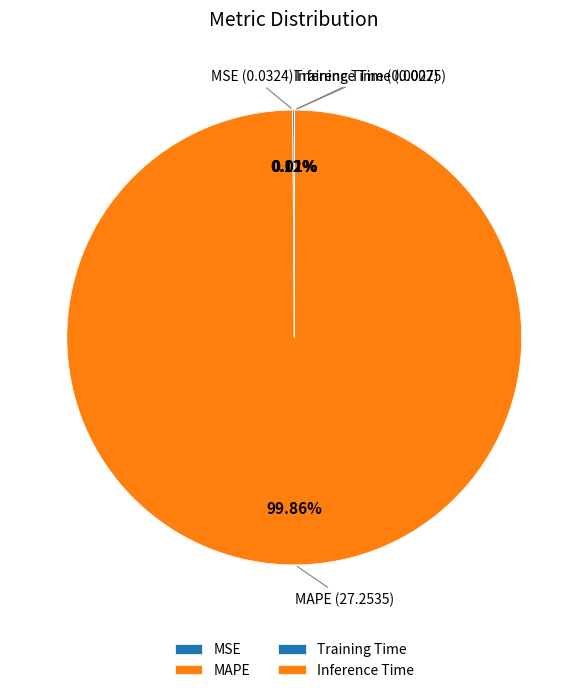

Which category has the biggest portion of the pie?

MAPE